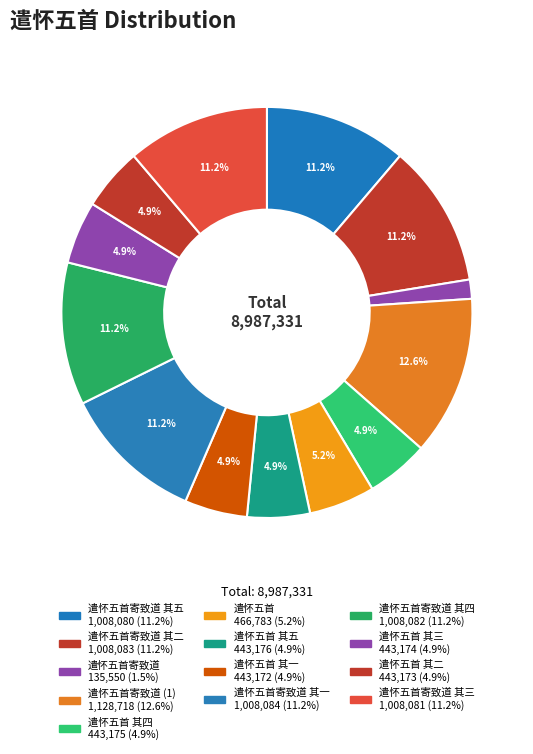

Does any single category account for the majority?

No